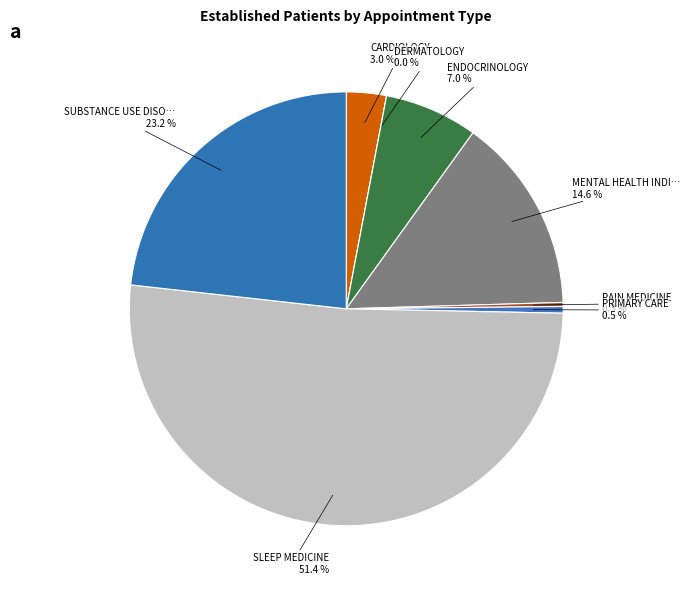

Which slice is the largest?

SLEEP MEDICINE